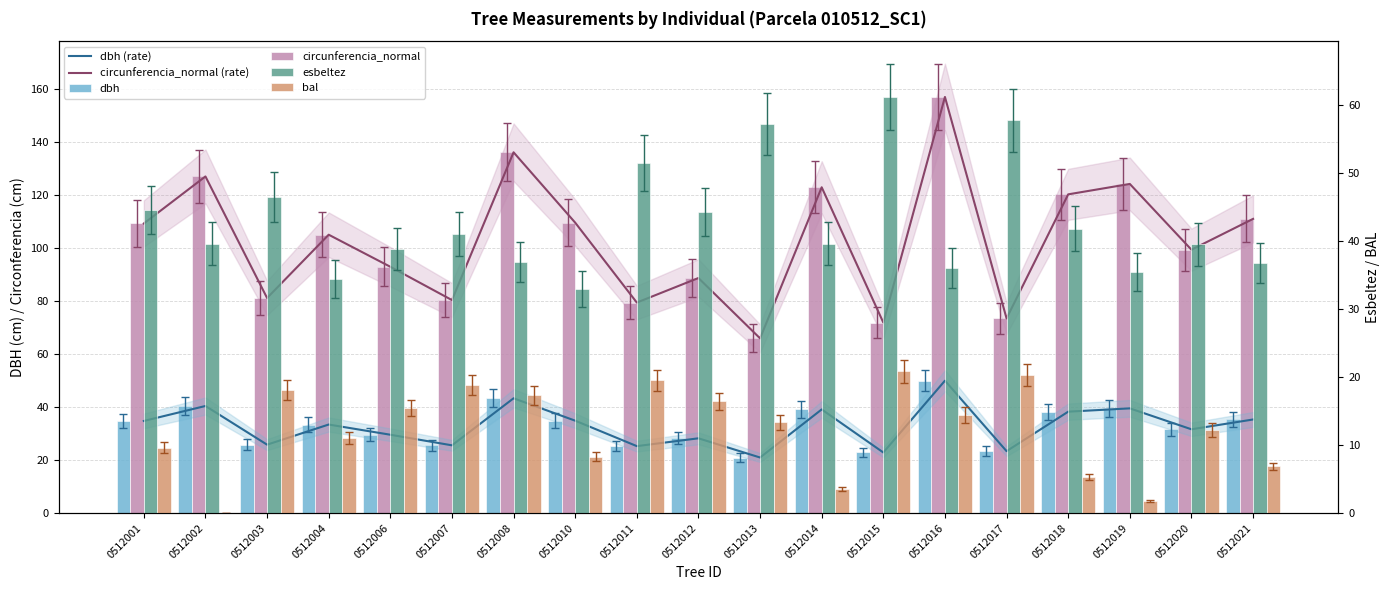

Is it true that dbh (rate) equals 24.4 at 0512008?

False